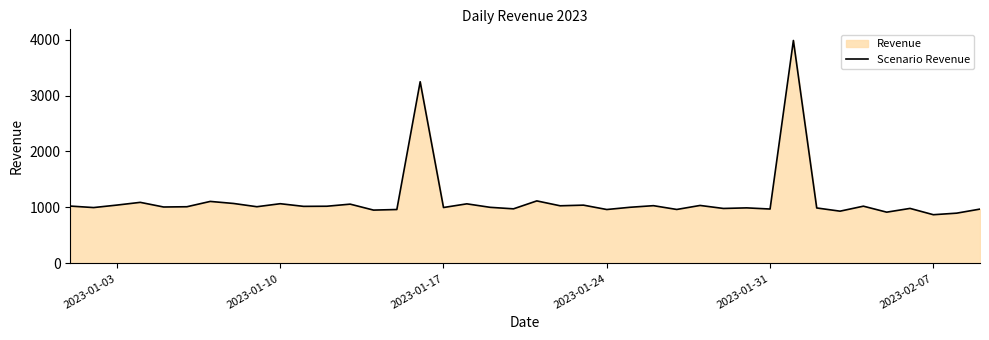

What is the minimum value shown in the chart?

870.6